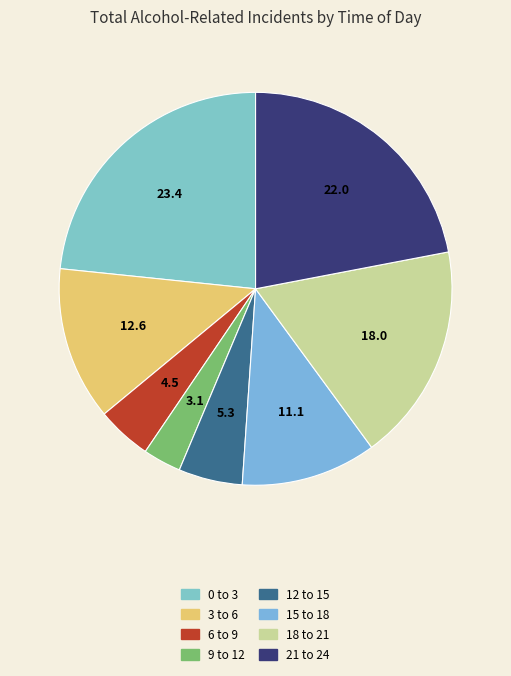

To the nearest percent, what percentage of the pie is 0 to 3?

23%